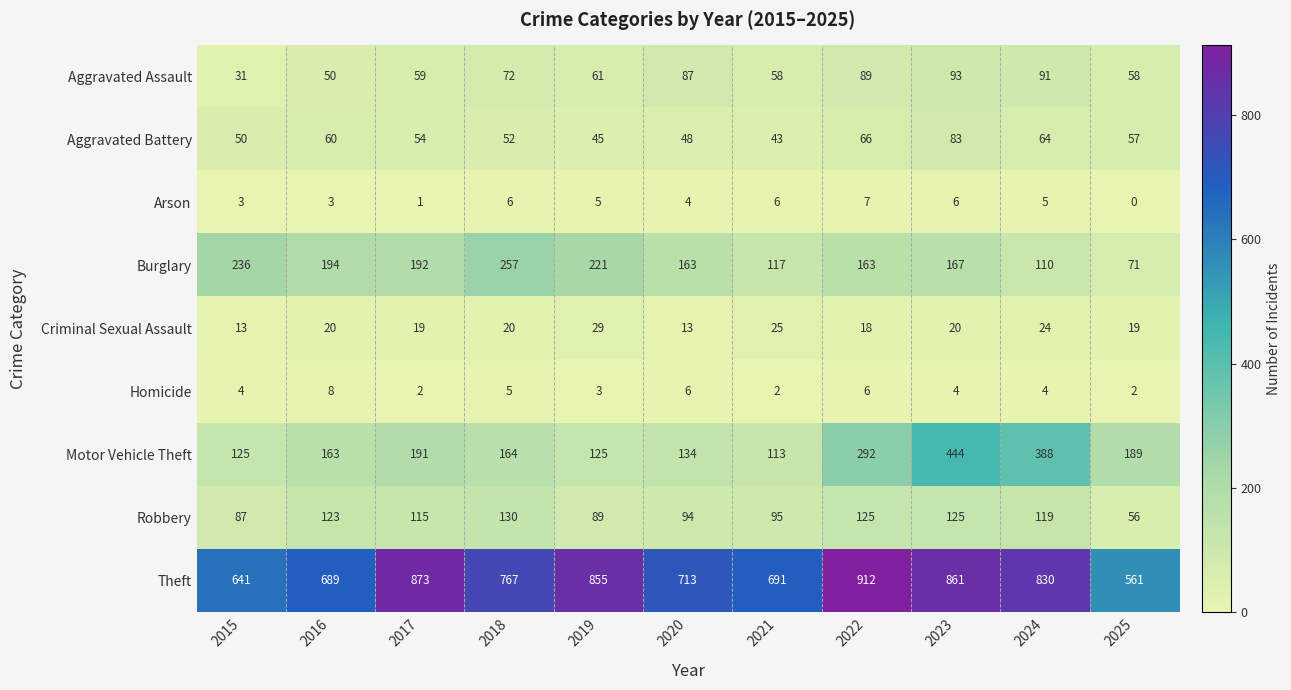

What is the approximate value of Motor Vehicle Theft at 2025?

189